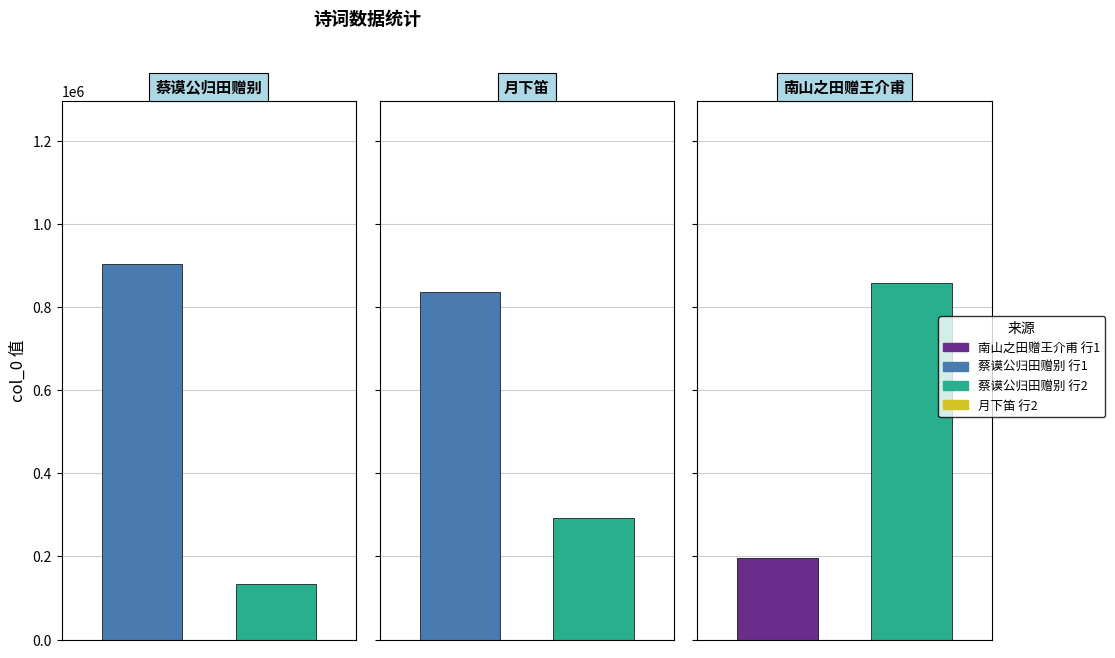

True or false: the data shows 292176 at 月下笛·闻叶汝谐谈西湖访友事，怅然赋此。用张玉田赠仇山村韵.

True